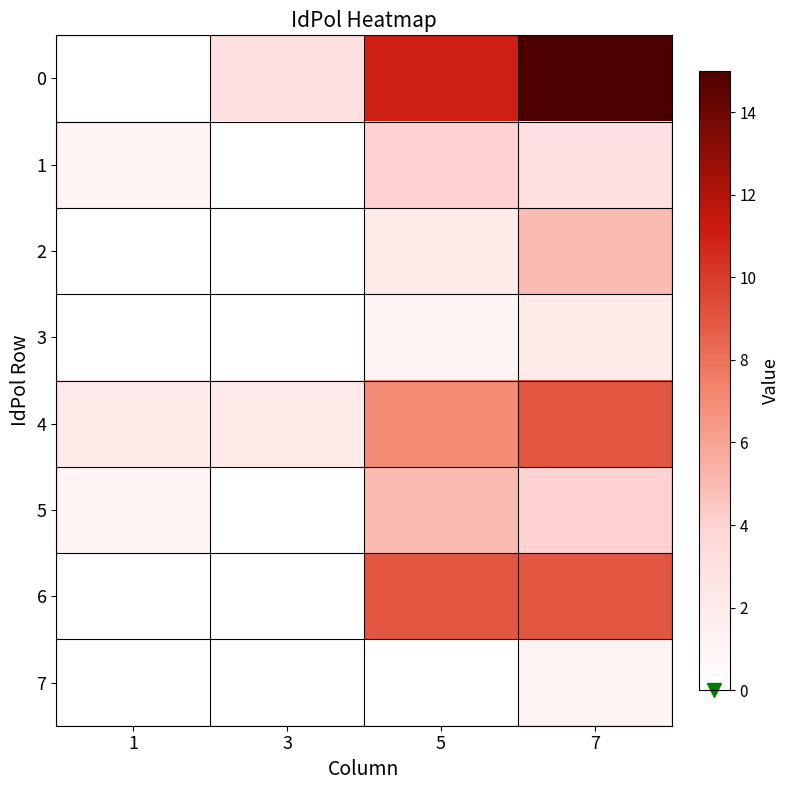

What is the maximum value shown in the chart?

15